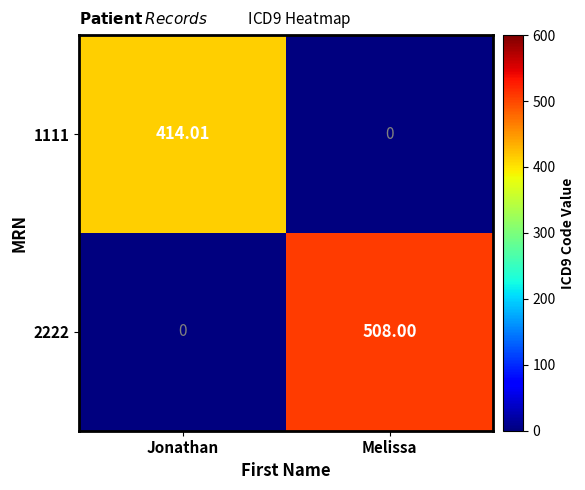

Rank the series at Melissa from highest to lowest value.

2222, 1111